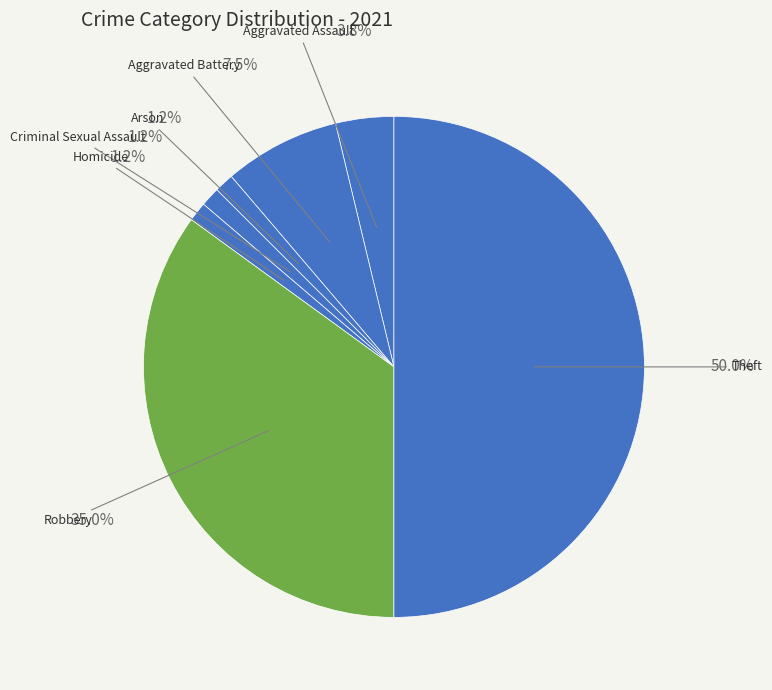

How many slices are in this pie chart?

7